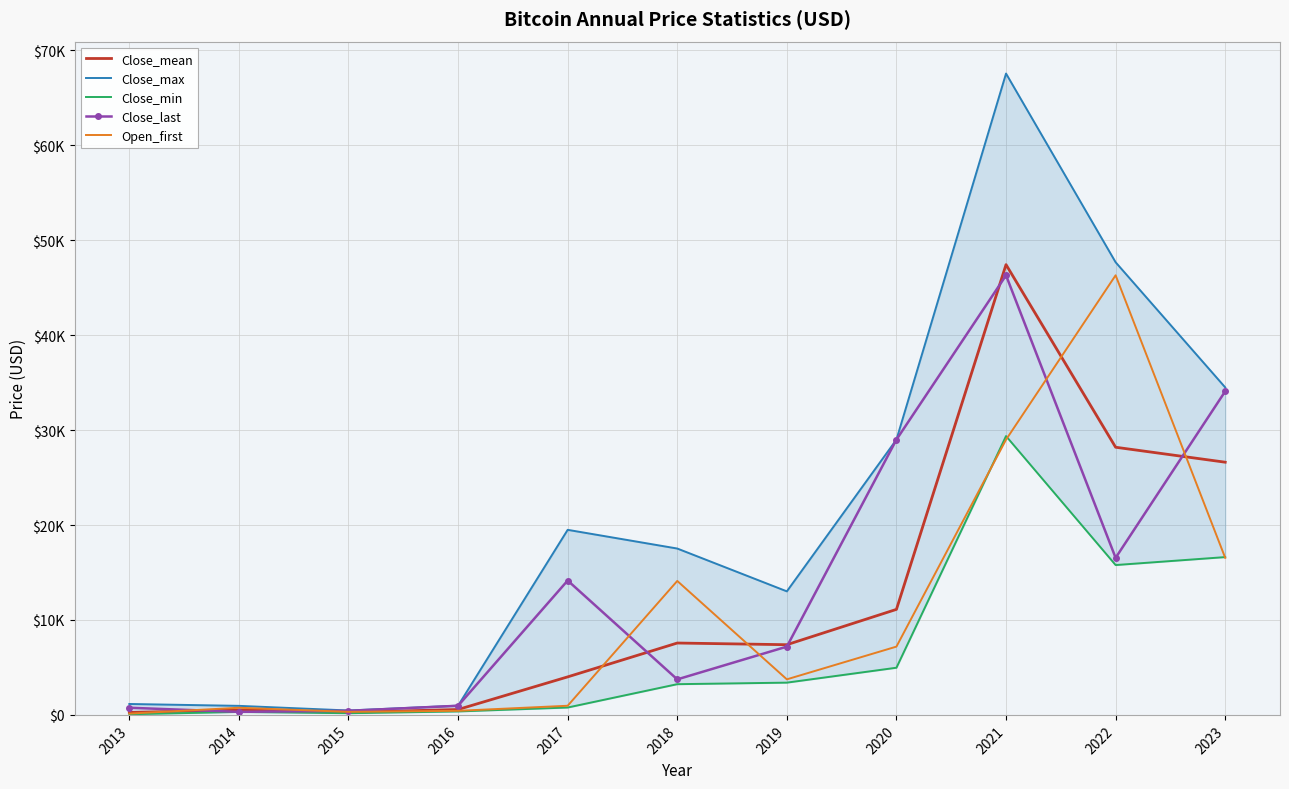

The Close_min series shows 29549.6 at 2023. True or false?

False